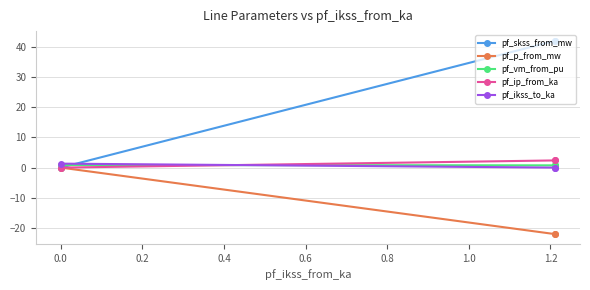

Which series has the largest total across all categories?

pf_skss_from_mw